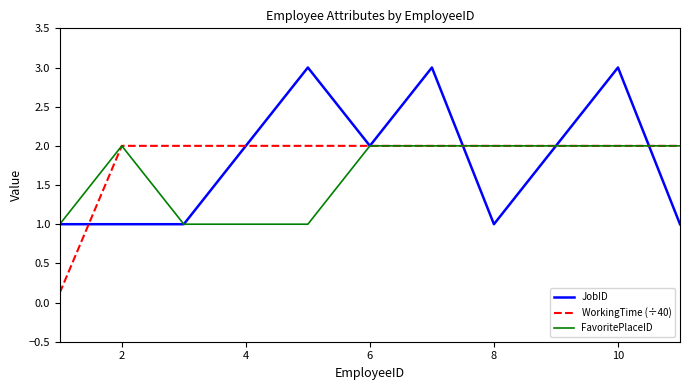

True or false: JobID has a value of 2.0 at 4.

True